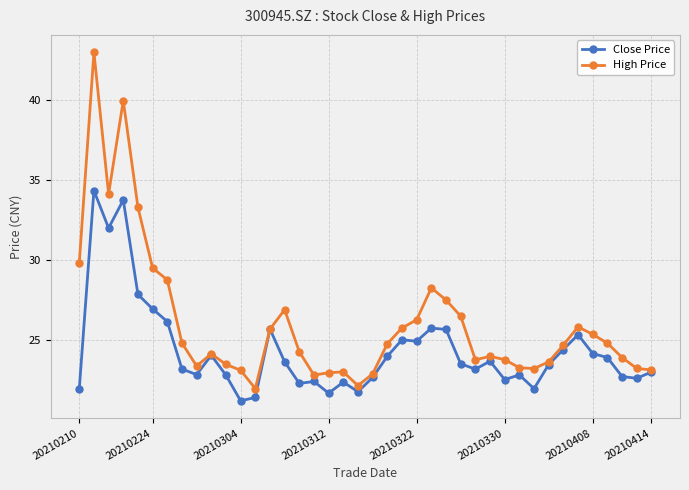

Rank the series by their maximum value, from highest to lowest.

High Price, Close Price